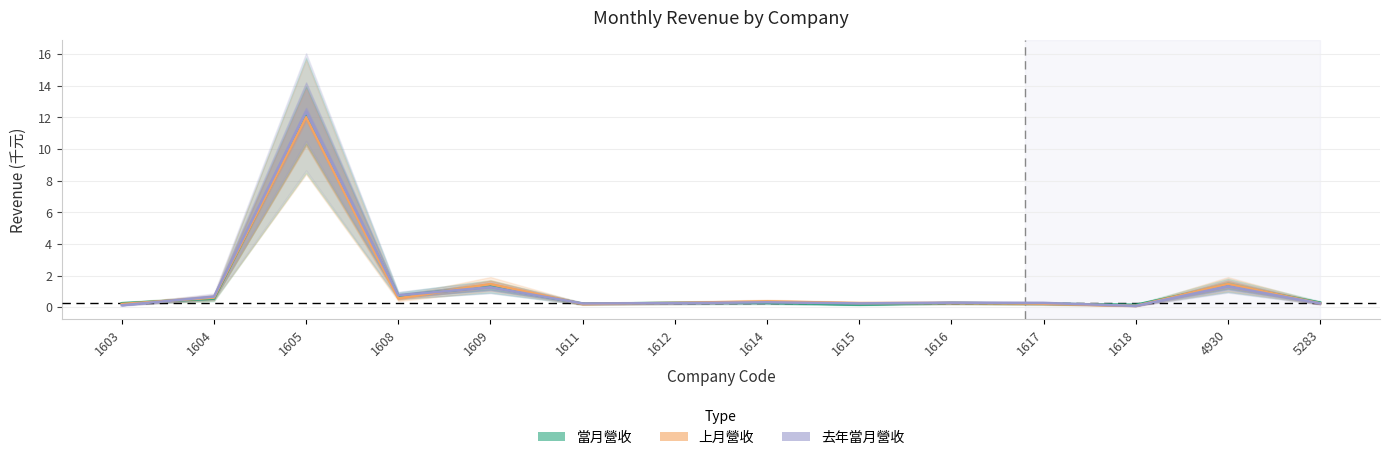

How many interior local peaks does the 當月營收 series have?

5